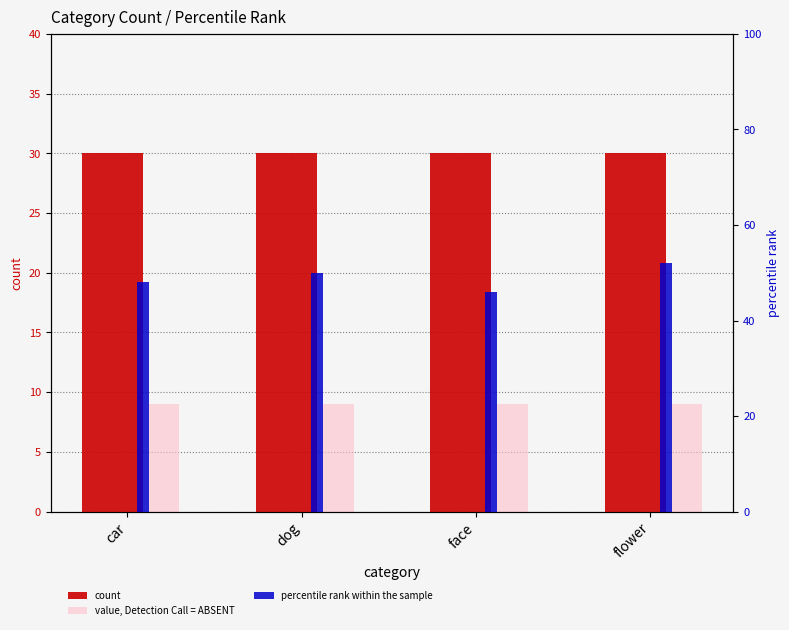

How many percentile rank within the sample values are between 48 and 52?

3